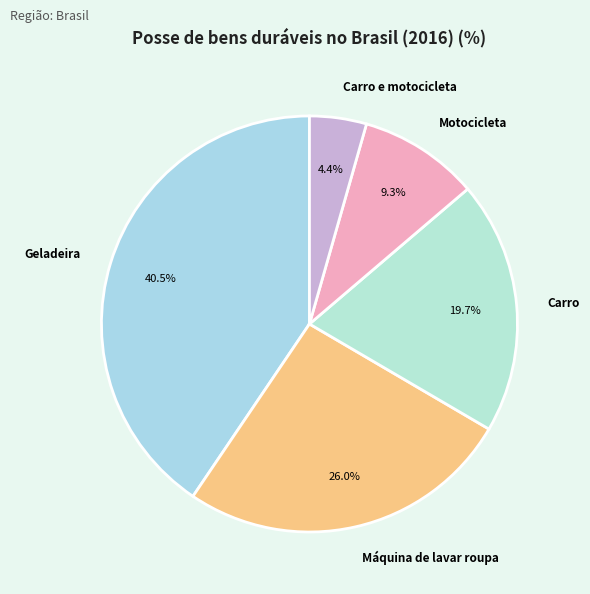

To the nearest percent, what is the average slice percentage?

20%